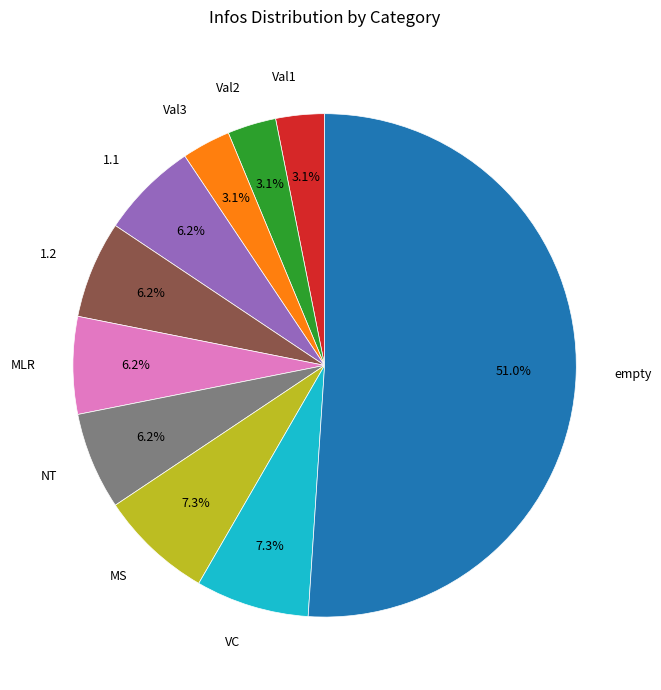

True or false: Val3 accounts for 3% of the total.

True